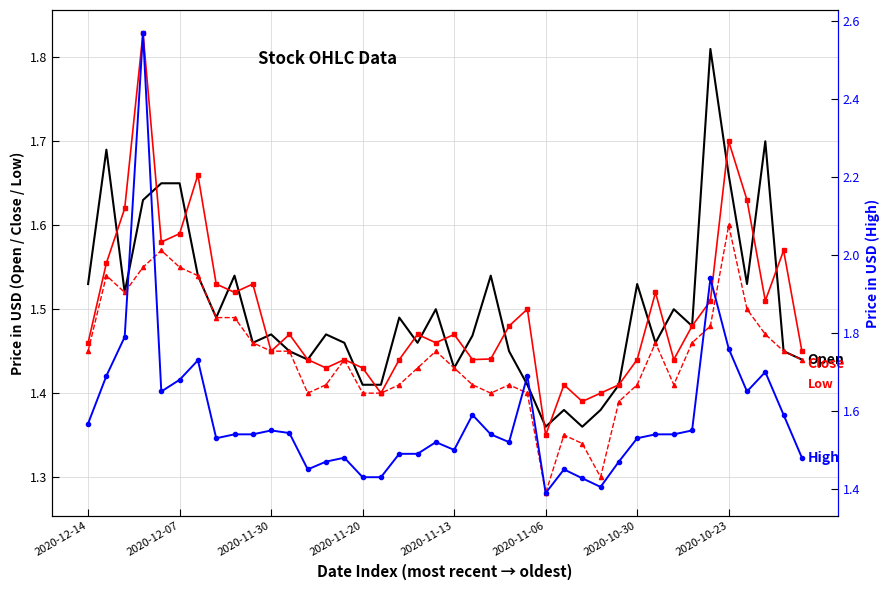

What is the value of the Open point at the 14th from the left?

1.5